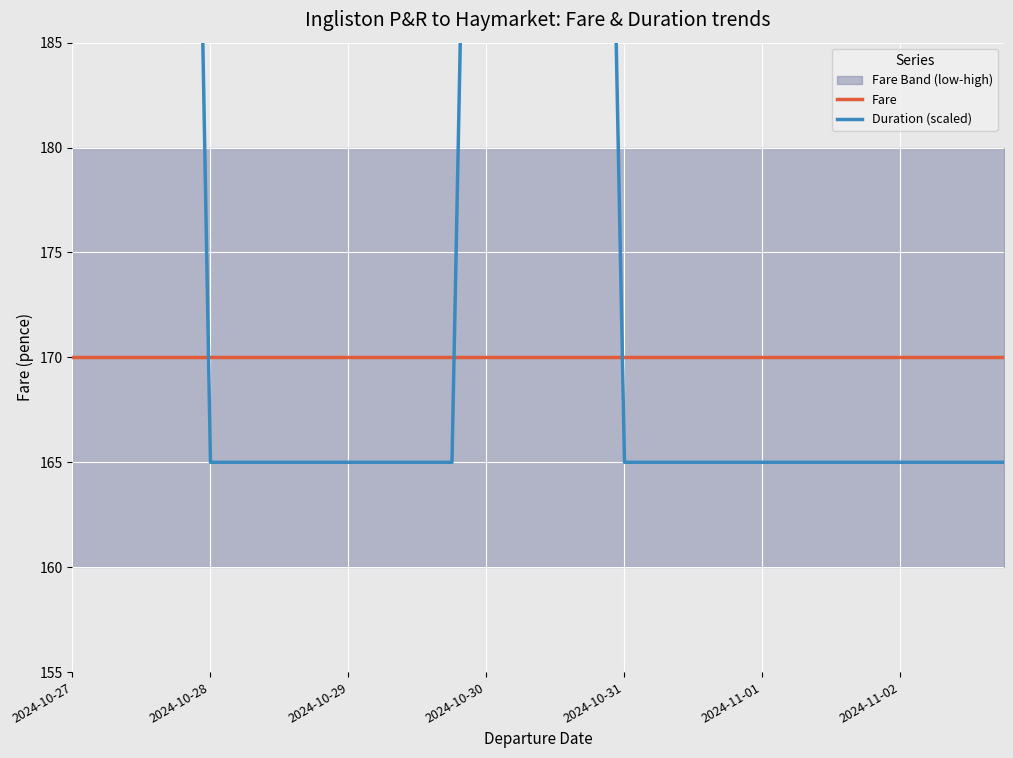

True or false: Duration (scaled) has a value of 286.8 at 2024-10-31.

False